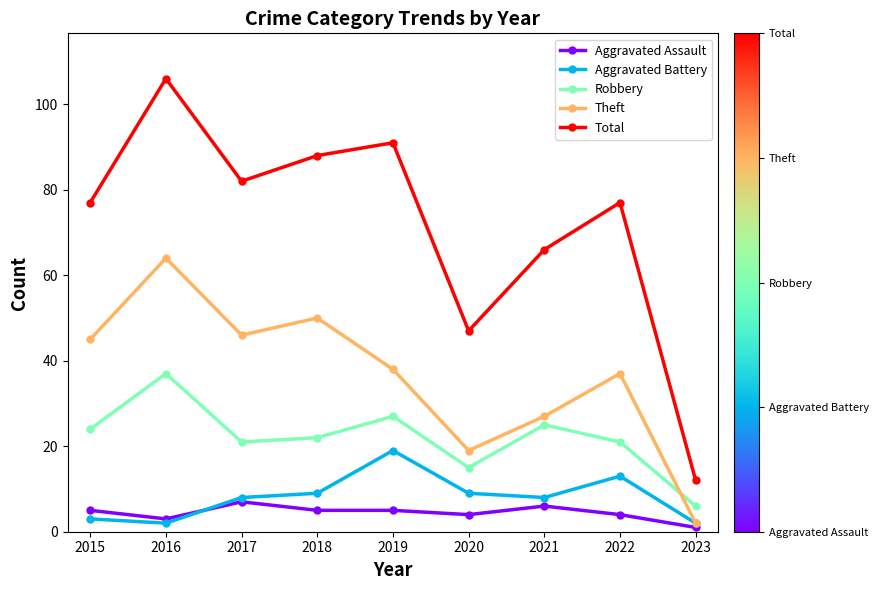

How many distinct data groups are displayed?

5